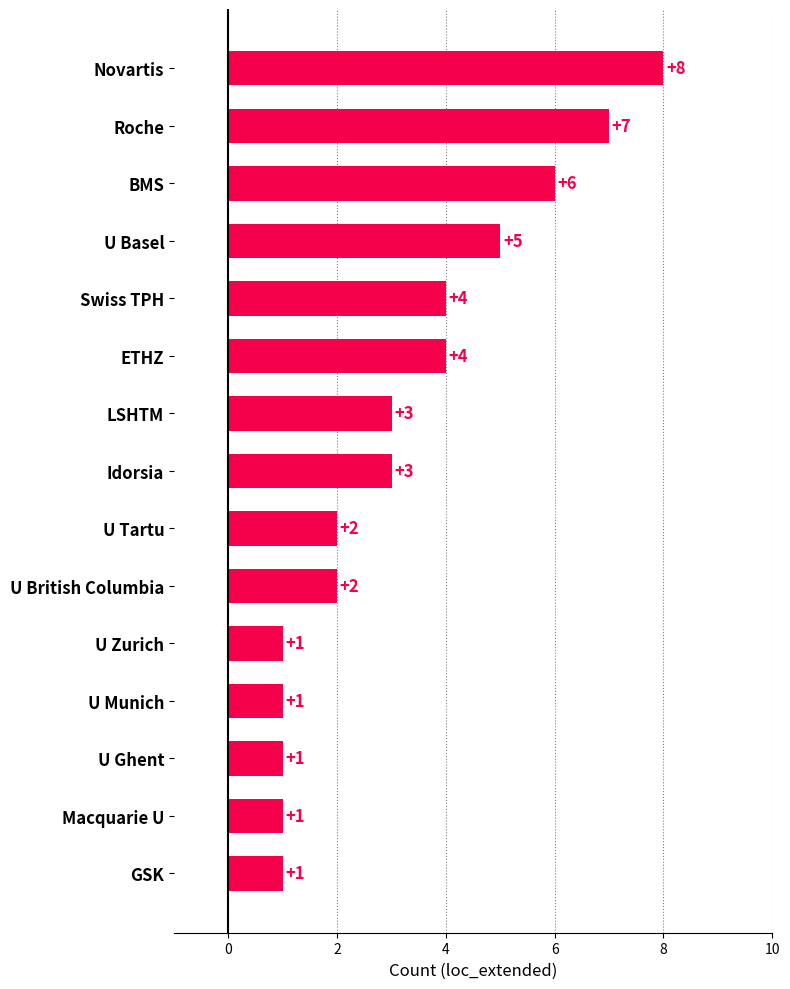

What is the greatest value displayed?

8